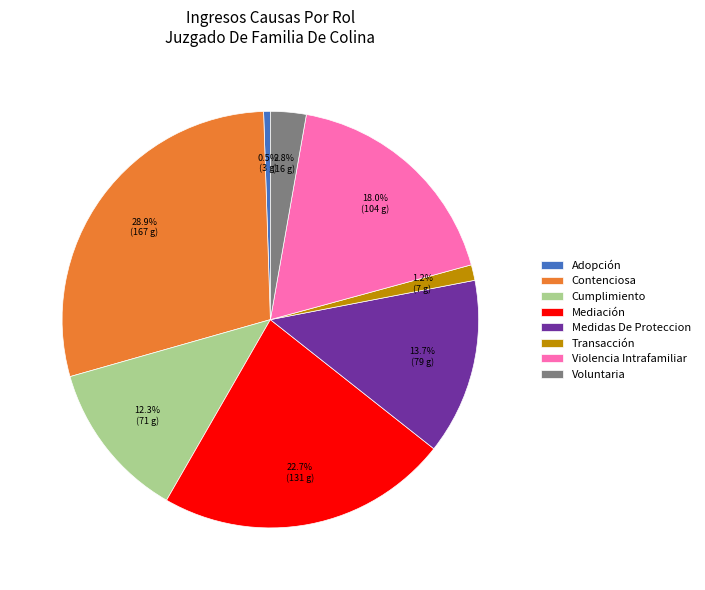

Is it true that Cumplimiento is 4% of the pie?

False